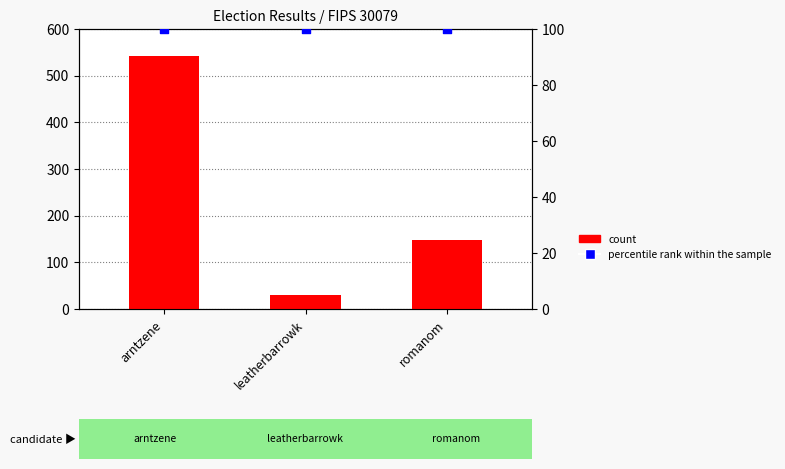

Which series has the largest total across all categories?

count